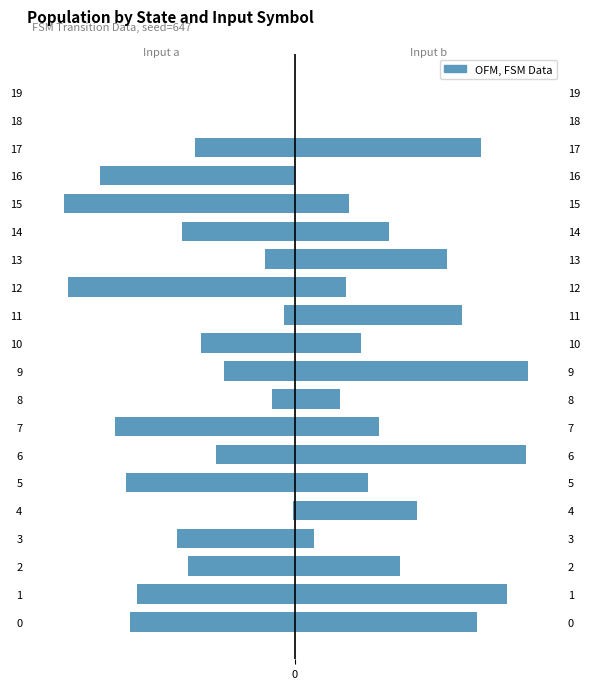

Which label corresponds to the largest value in the chart?

9